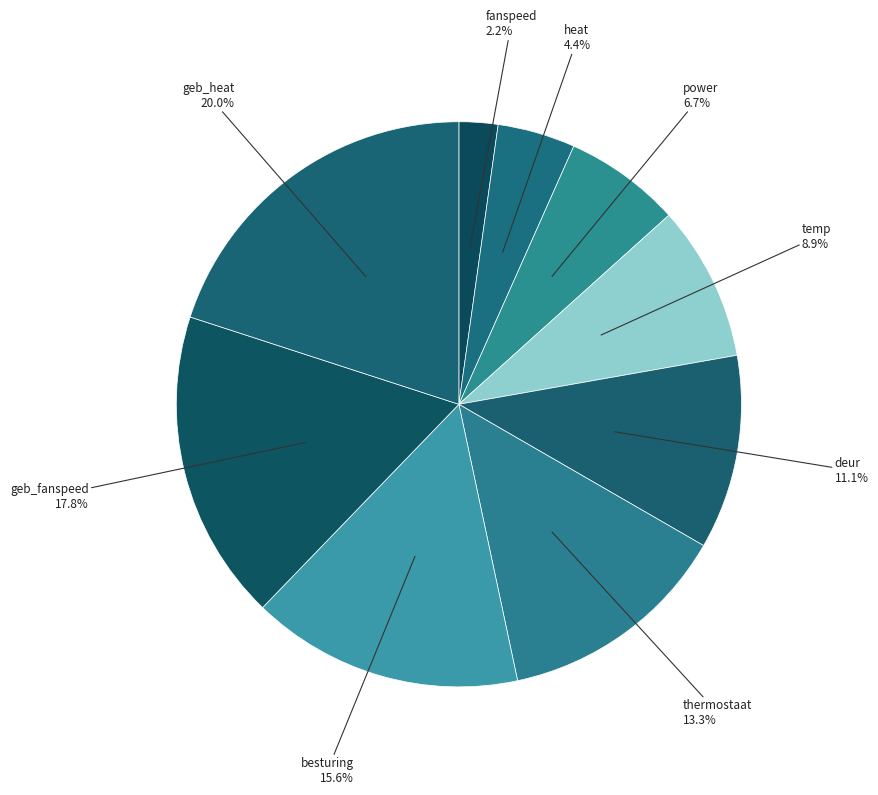

How much of the chart is everything except fanspeed?

97.8%